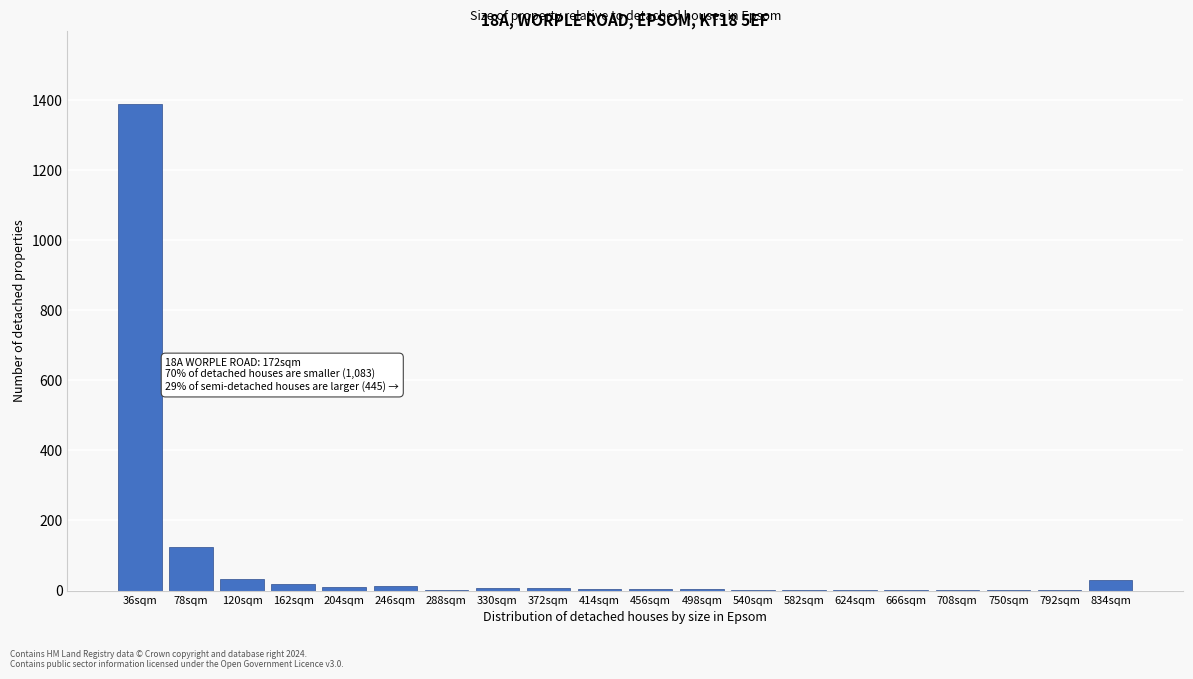

True or false: the data shows 3 at 582sqm.

True